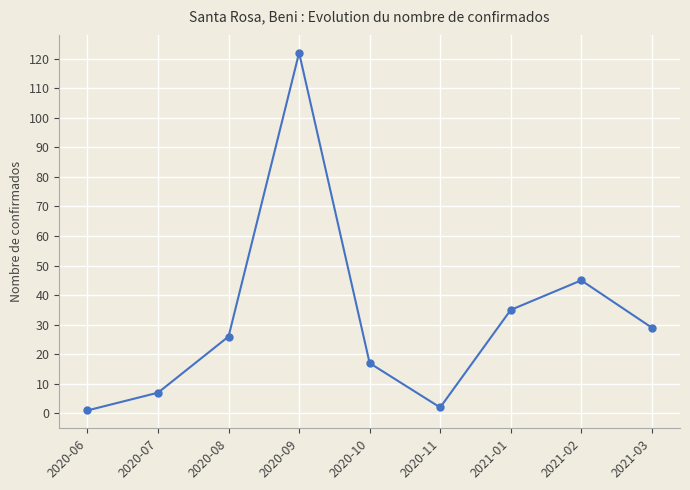

Reading right to left, transcribe all the data shown in this chart.

2021-03=29	2021-02=45	2021-01=35	2020-11=2	2020-10=17	2020-09=122	2020-08=26	2020-07=7	2020-06=1